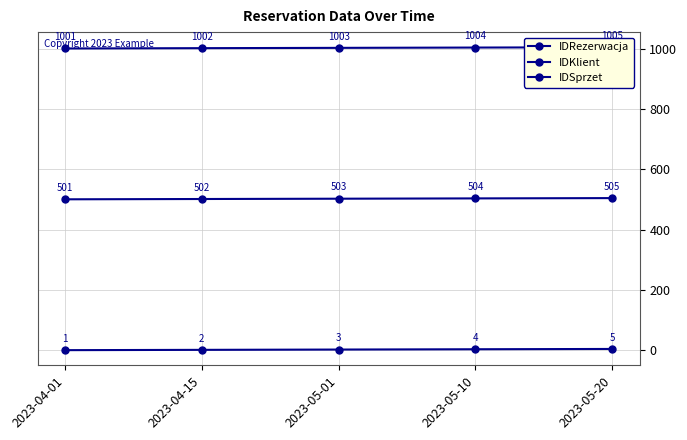

What is the value of the IDKlient point at the 5th from the left?

1005